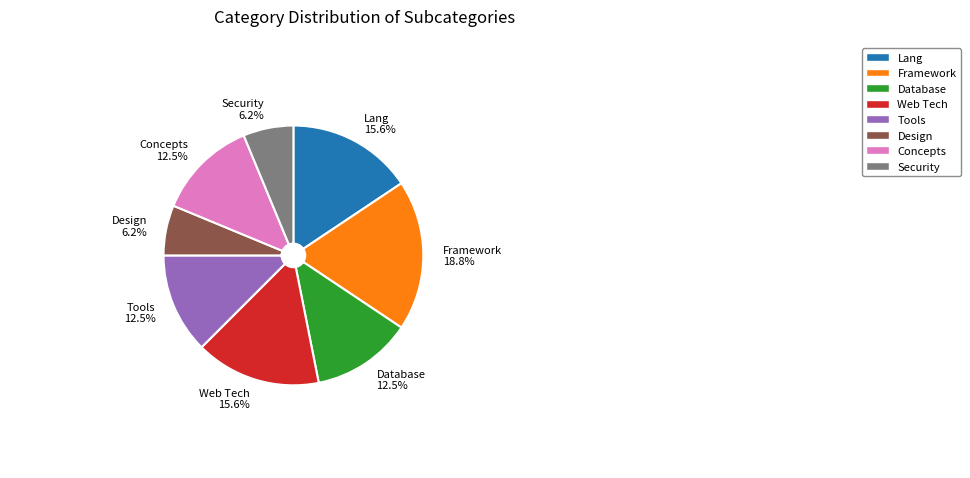

What is the ratio of the value at Web Tech to the value at Tools?

1.2